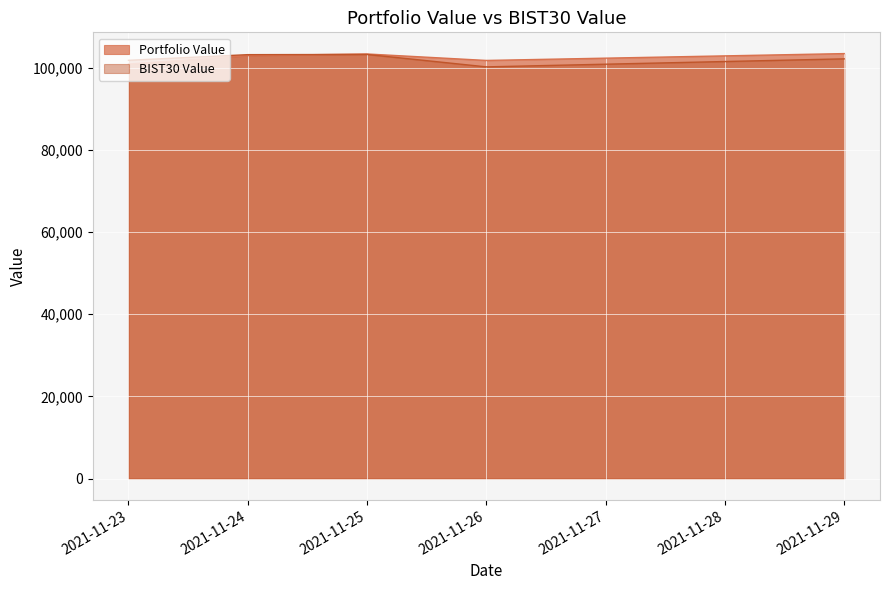

What is the average value of the BIST30 Value series?

102092.2